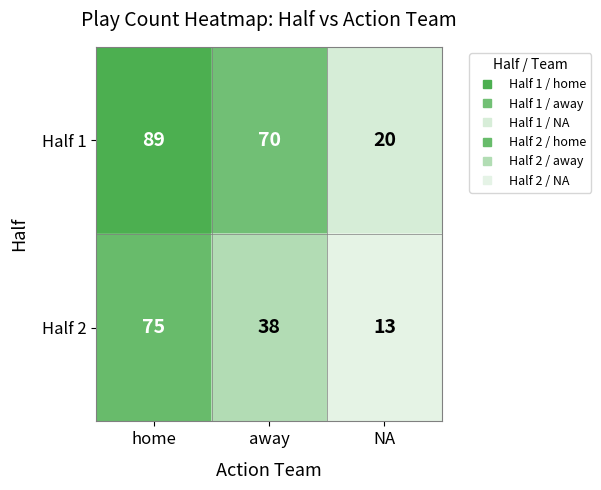

At which category is the sum across all series the highest?

home